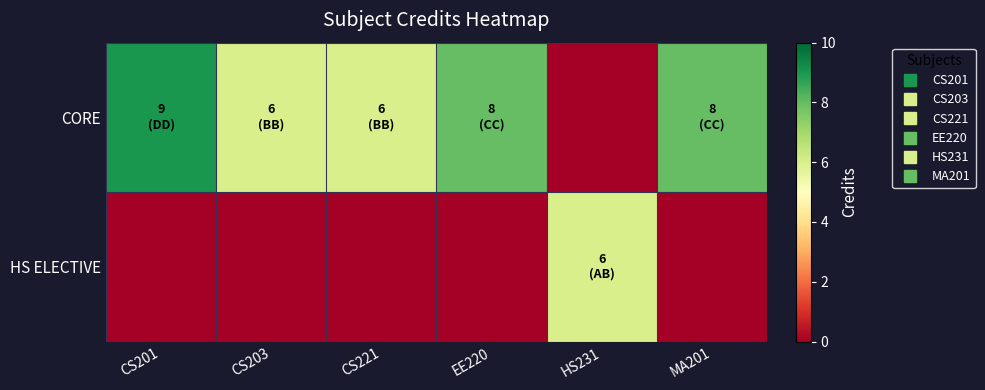

List the series in order of their overall mean, highest first.

CORE, HS ELECTIVE